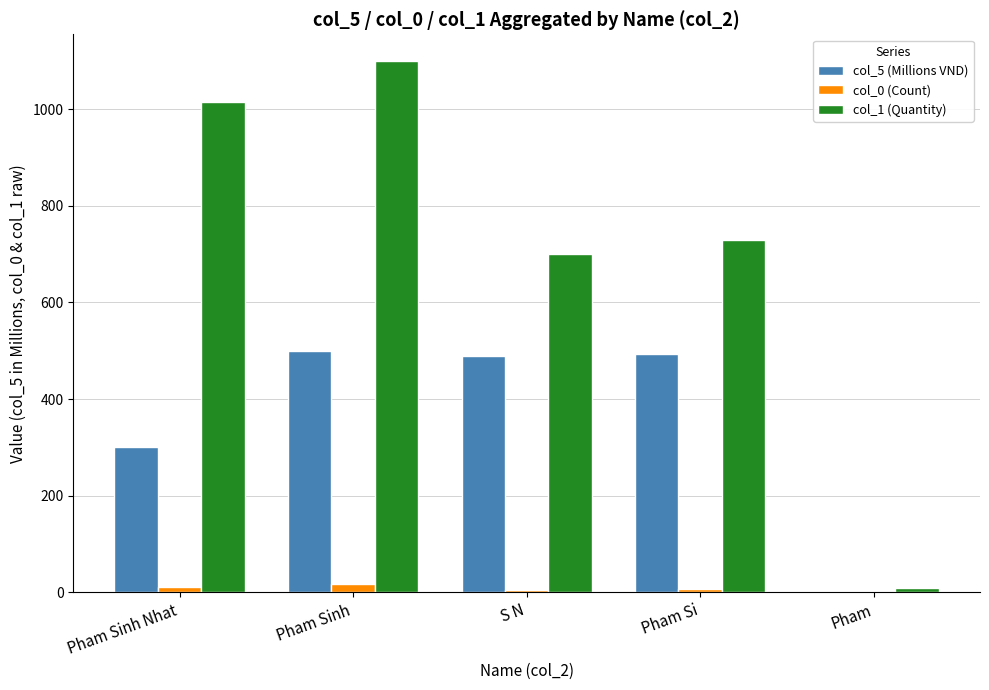

Which series has the largest total across all categories?

col_1 (Quantity)